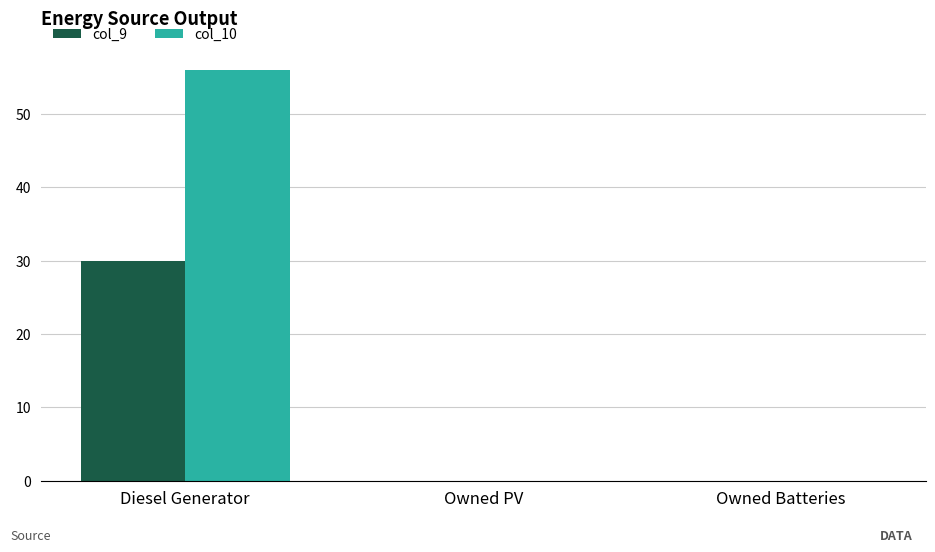

Between Diesel Generator and Owned PV, which series saw the biggest shift?

col_10